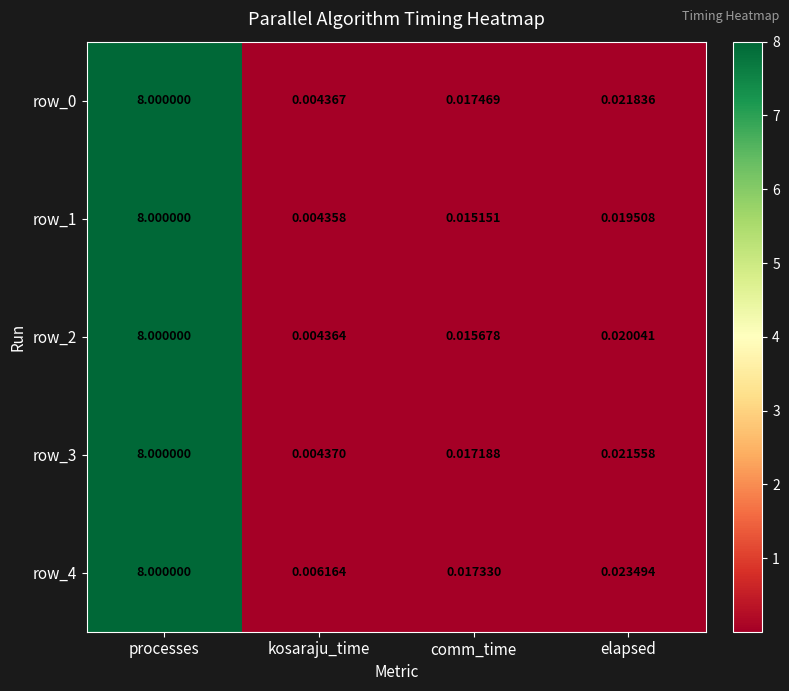

Which series changed the most between processes and elapsed?

row_1